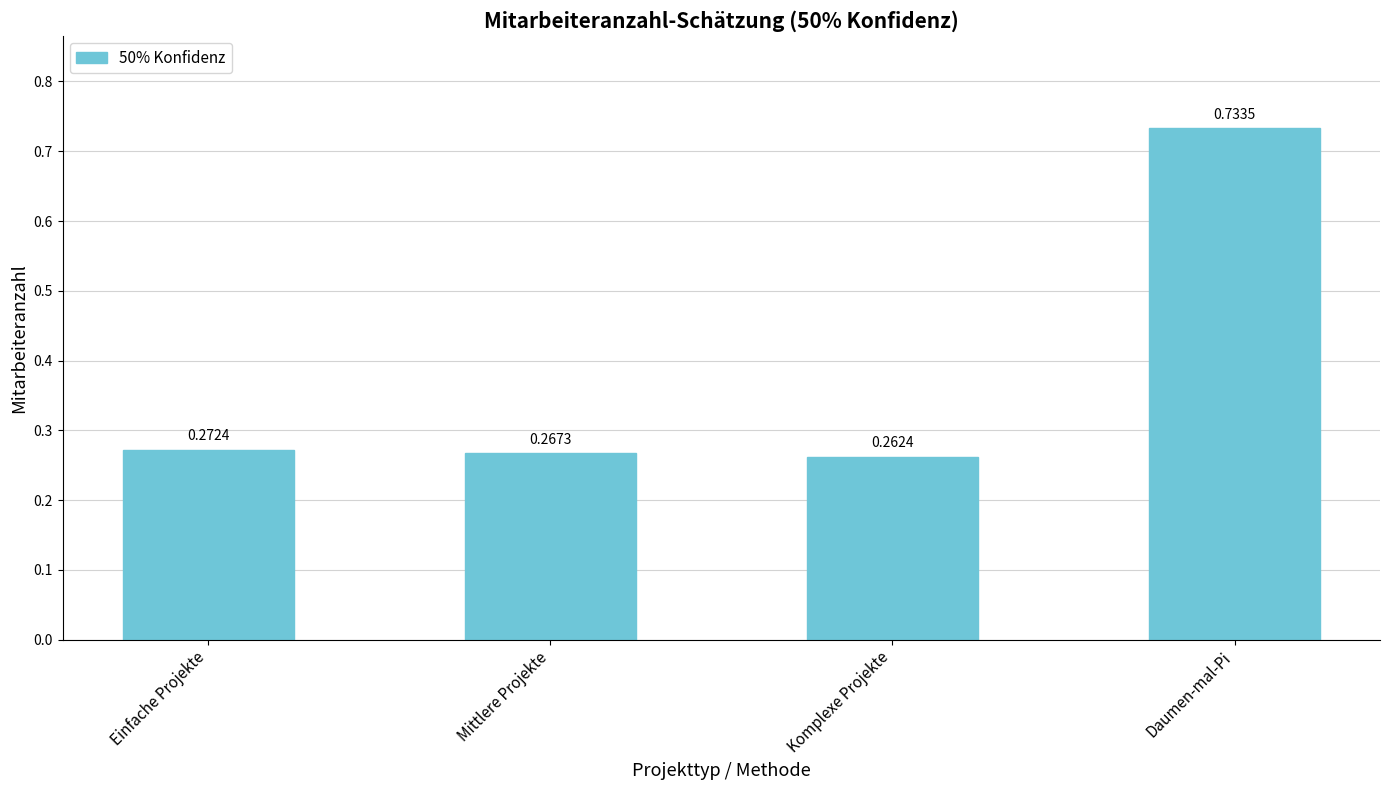

Which category has the lowest value across all series?

Komplexe Projekte